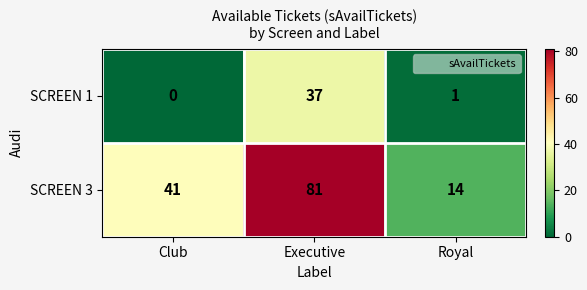

The SCREEN 3 series shows 41 at Club. True or false?

True